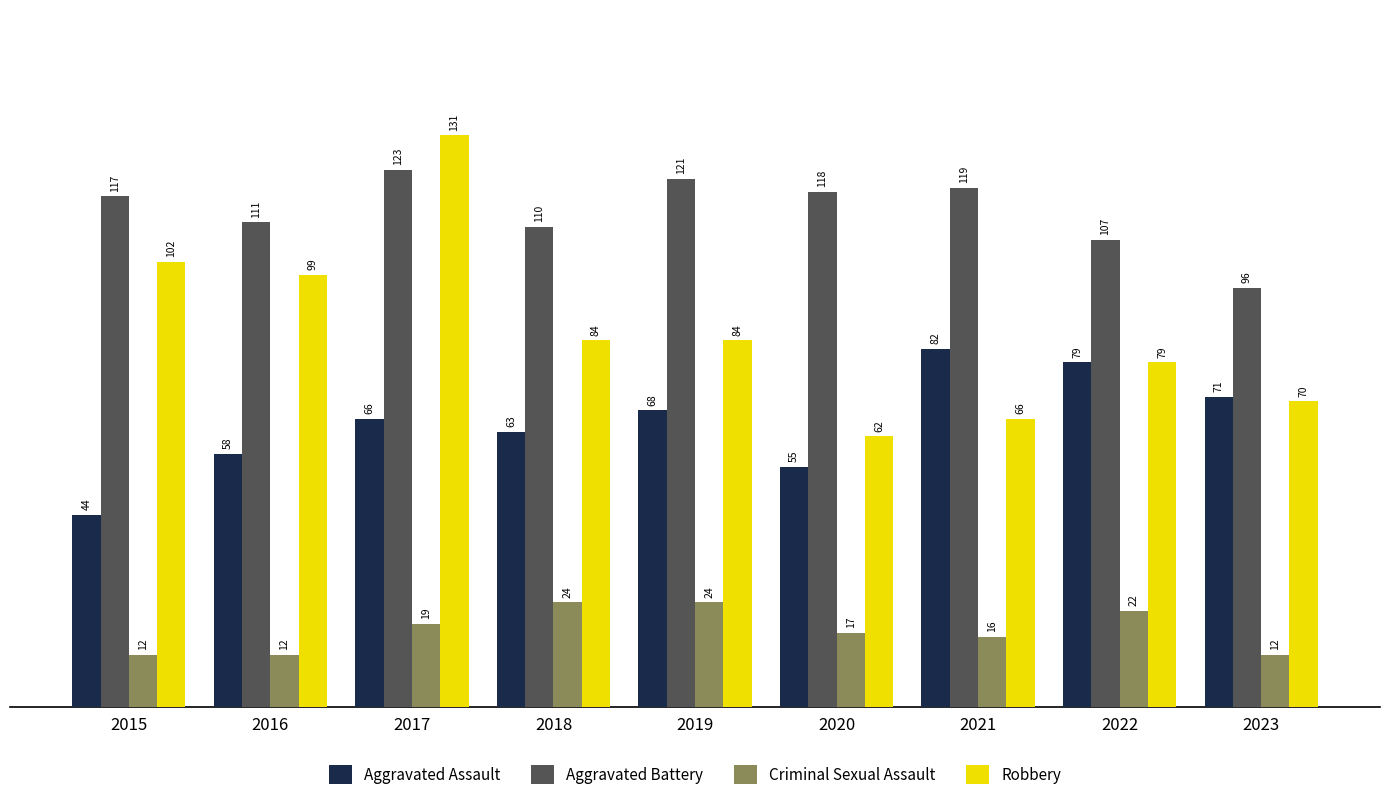

Does the chart contain stacked bars?

No